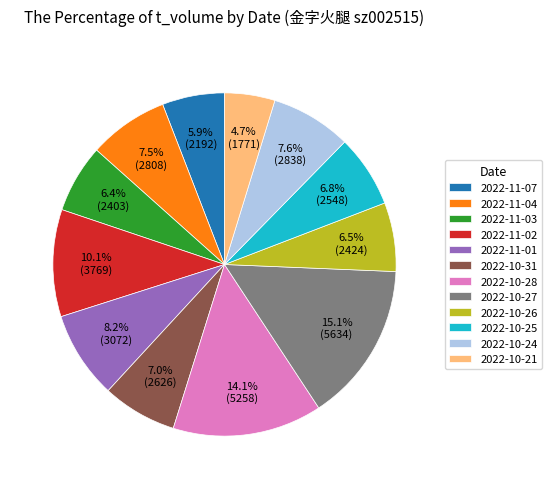

Does 2022-10-27 account for over 50% of the chart?

No